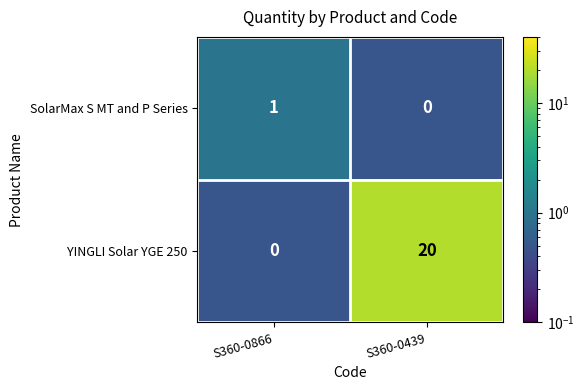

At which label is YINGLI Solar YGE 250 closest to 10?

S360-0866